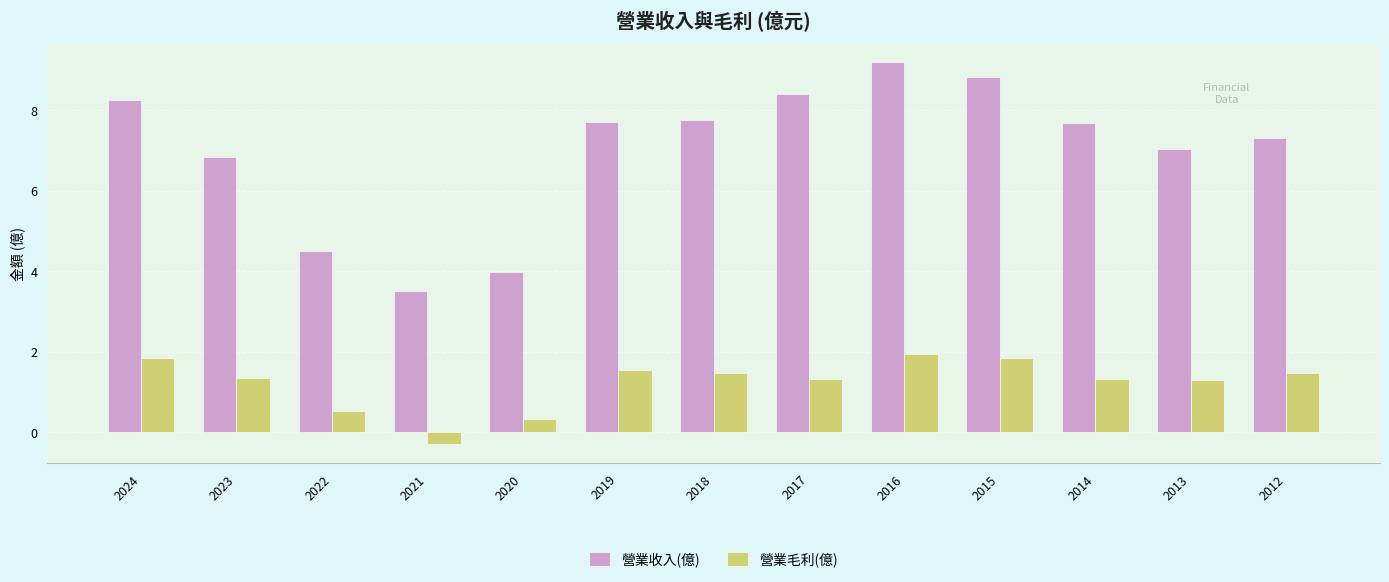

How many bars are there in each group?

2